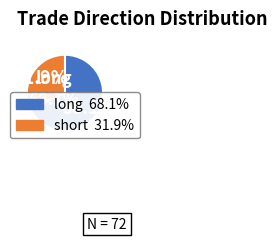

What is the total percentage of short and long?

100.0%